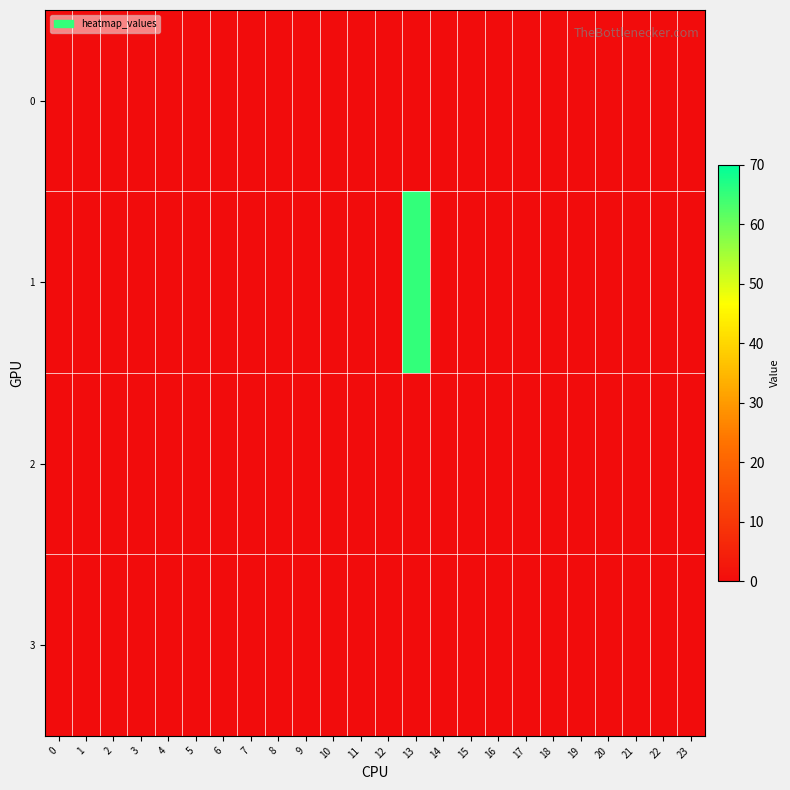

Reading left to right, transcribe all the data shown in this chart.

row_0: 0=0.0	1=0.0	2=0.0	3=0.0	4=0.0	5=0.0	6=0.0	7=0.0	8=0.0	9=0.0	10=0.0	11=0.0	12=0.0	13=0.0	14=0.0	15=0.0	16=0.0	17=0.0	18=0.0	19=0.0	20=0.0	21=0.0	22=0.0	23=0.0
row_1: 0=0.0	1=0.0	2=0.0	3=0.0	4=0.0	5=0.0	6=0.0	7=0.0	8=0.0	9=0.0	10=0.0	11=0.0	12=0.0	13=65.2	14=0.0	15=0.0	16=0.0	17=0.0	18=0.0	19=0.0	20=0.0	21=0.0	22=0.0	23=0.0
row_2: 0=0.0	1=0.0	2=0.0	3=0.0	4=0.0	5=0.0	6=0.0	7=0.0	8=0.0	9=0.0	10=0.0	11=0.0	12=0.0	13=0.0	14=0.0	15=0.0	16=0.0	17=0.0	18=0.0	19=0.0	20=0.0	21=0.0	22=0.0	23=0.0
row_3: 0=0.0	1=0.0	2=0.0	3=0.0	4=0.0	5=0.0	6=0.0	7=0.0	8=0.0	9=0.0	10=0.0	11=0.0	12=0.0	13=0.0	14=0.0	15=0.0	16=0.0	17=0.0	18=0.0	19=0.0	20=0.0	21=0.0	22=0.0	23=0.0